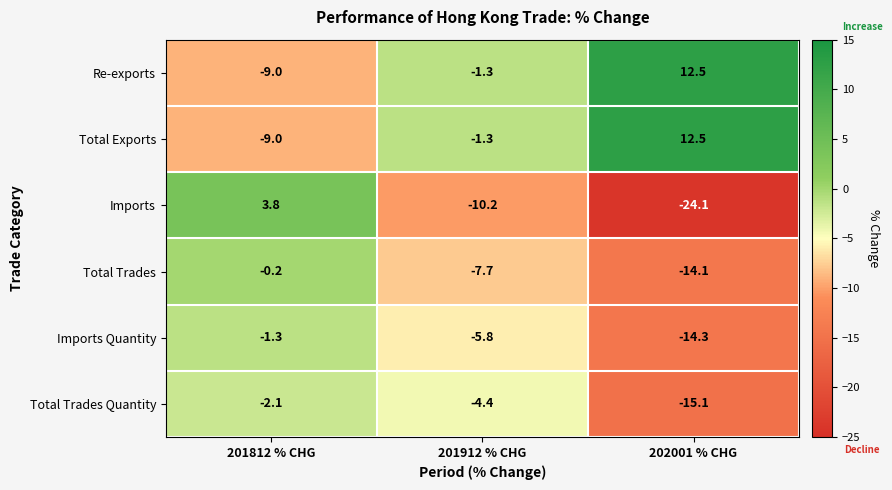

List the labels in order of Total Trades Quantity value, smallest first.

202001 % CHG, 201912 % CHG, 201812 % CHG